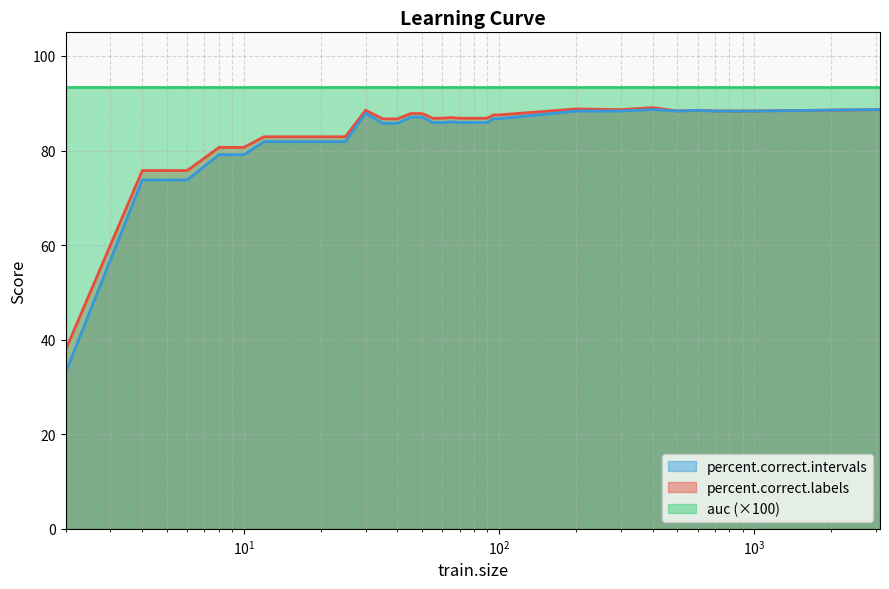

Between 40 and 700, which series saw the biggest shift?

percent.correct.intervals